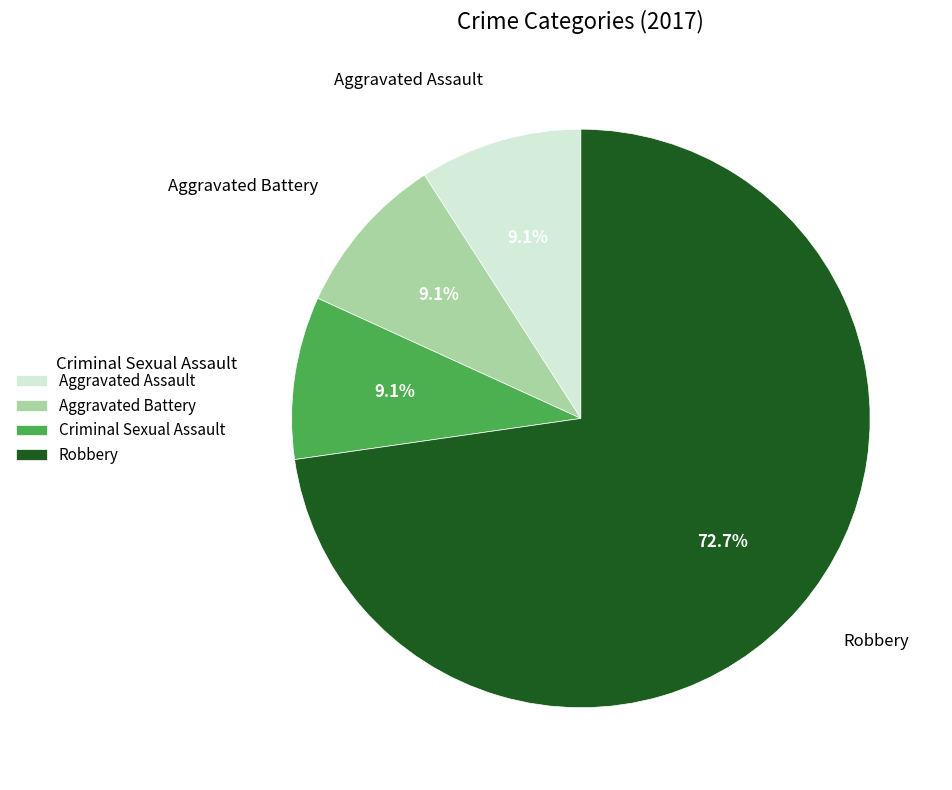

Is it true that Aggravated Battery is 18% of the pie?

False